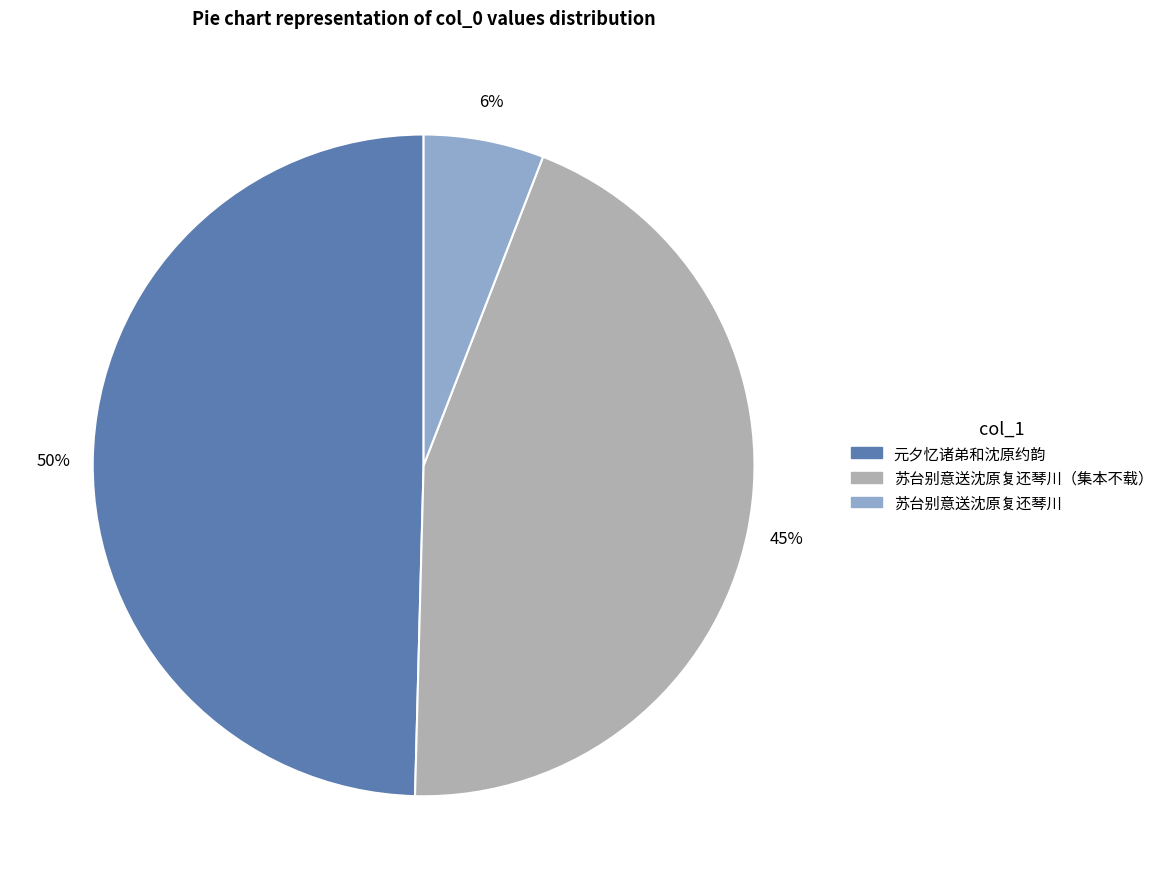

Is there a majority slice in this chart?

No